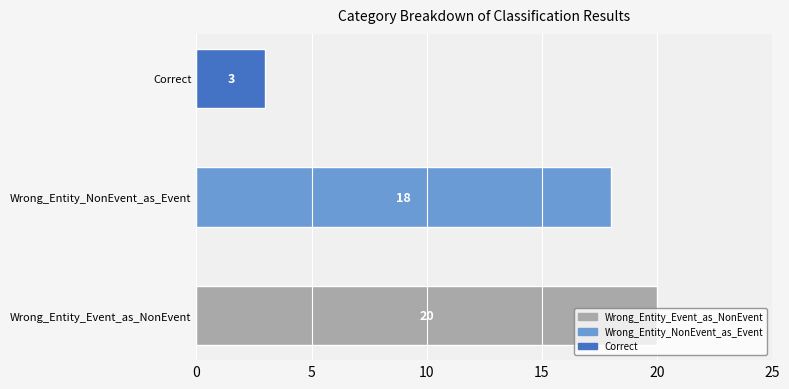

At which label is the value closest to 11?

Wrong_Entity_NonEvent_as_Event